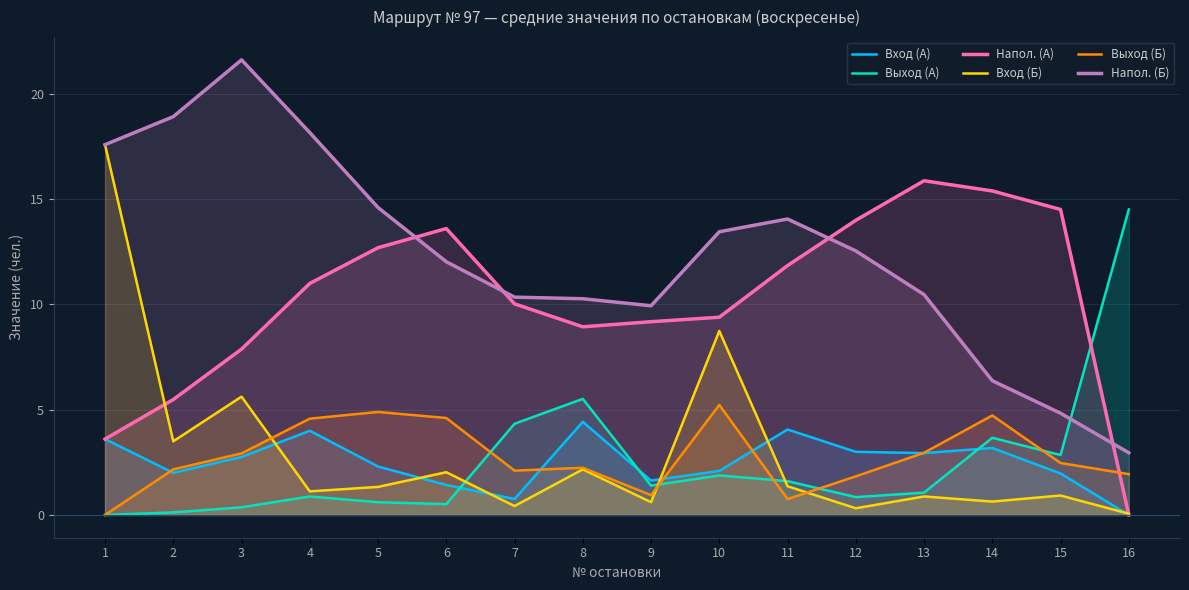

True or false: Напол. (Б) and Выход (А) intersect in this chart.

True